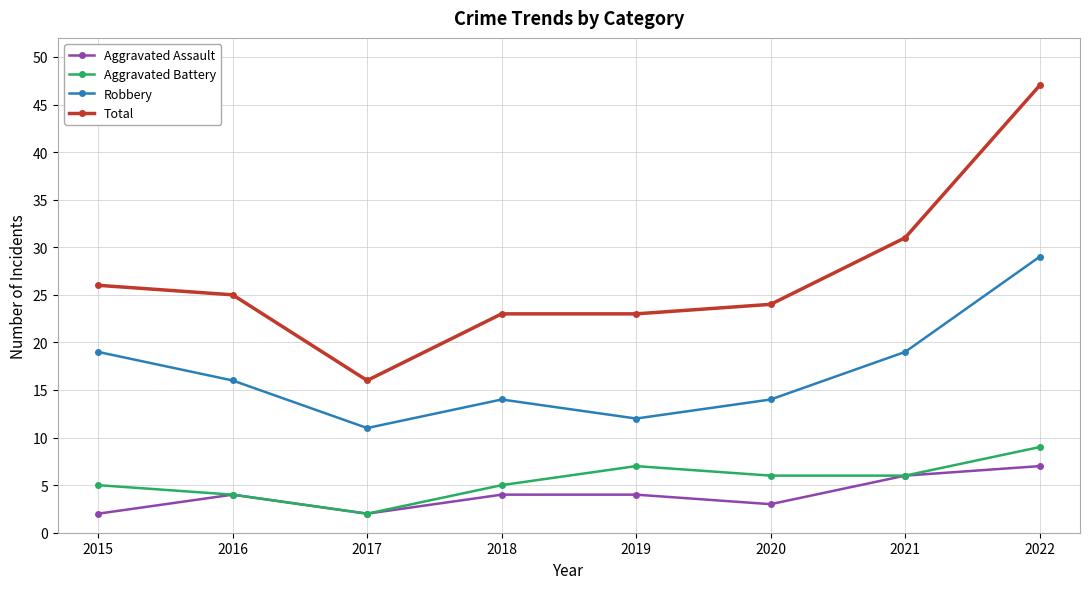

How many data points in Total are less than 25?

4